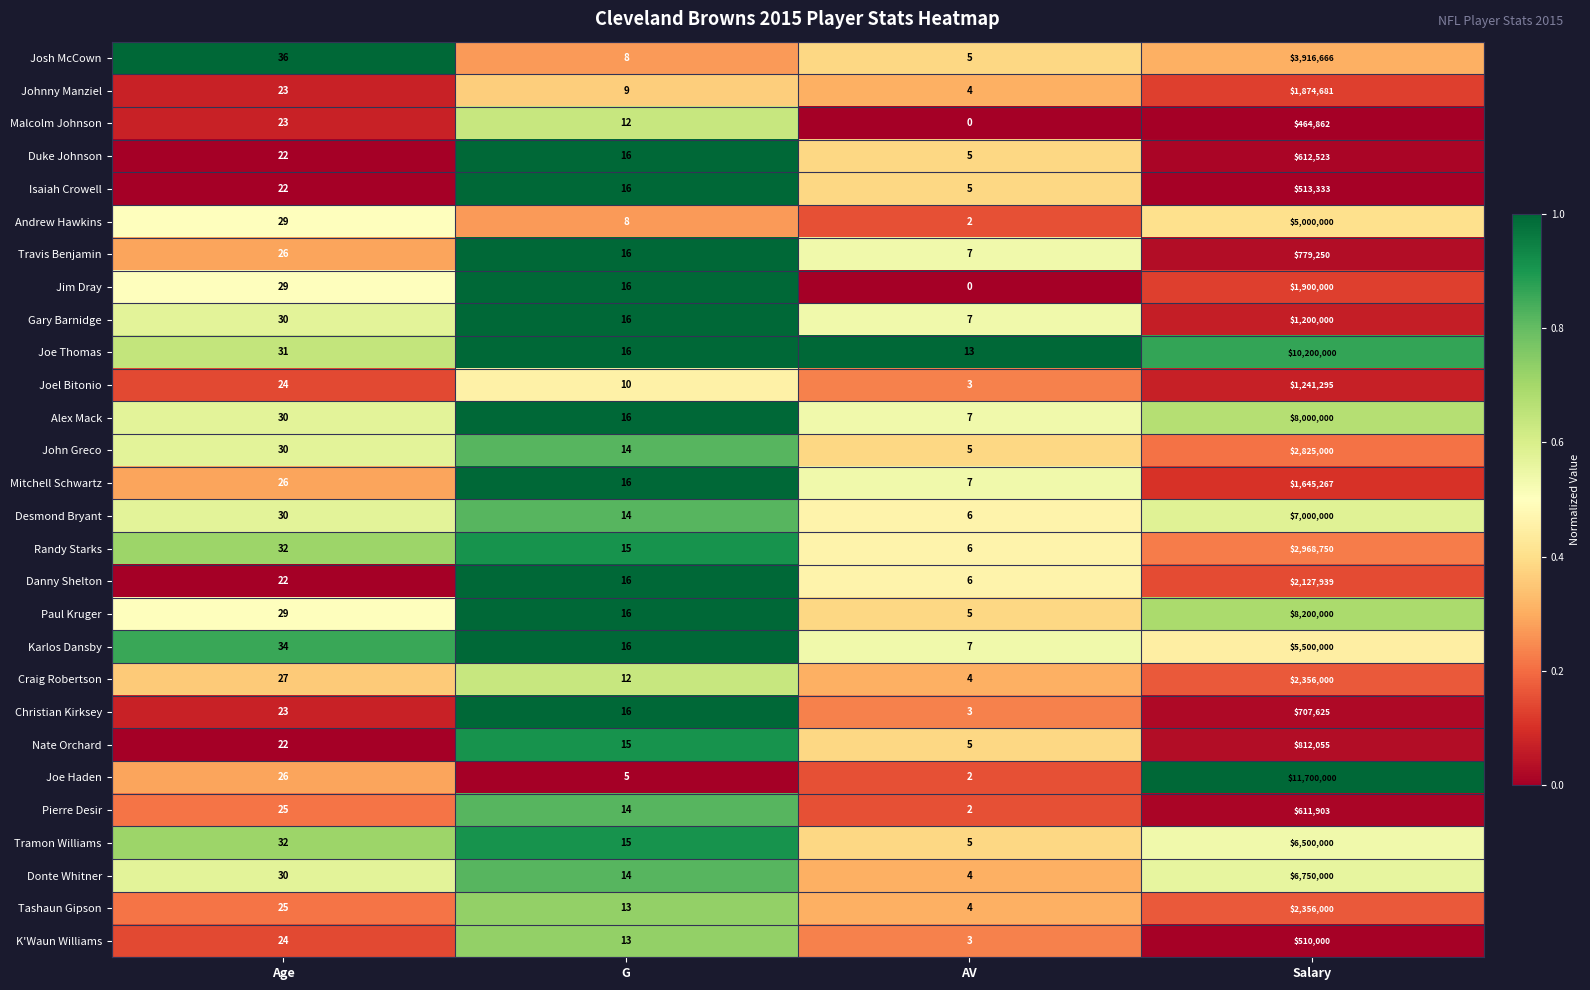

Which category has the lowest value across all series?

AV